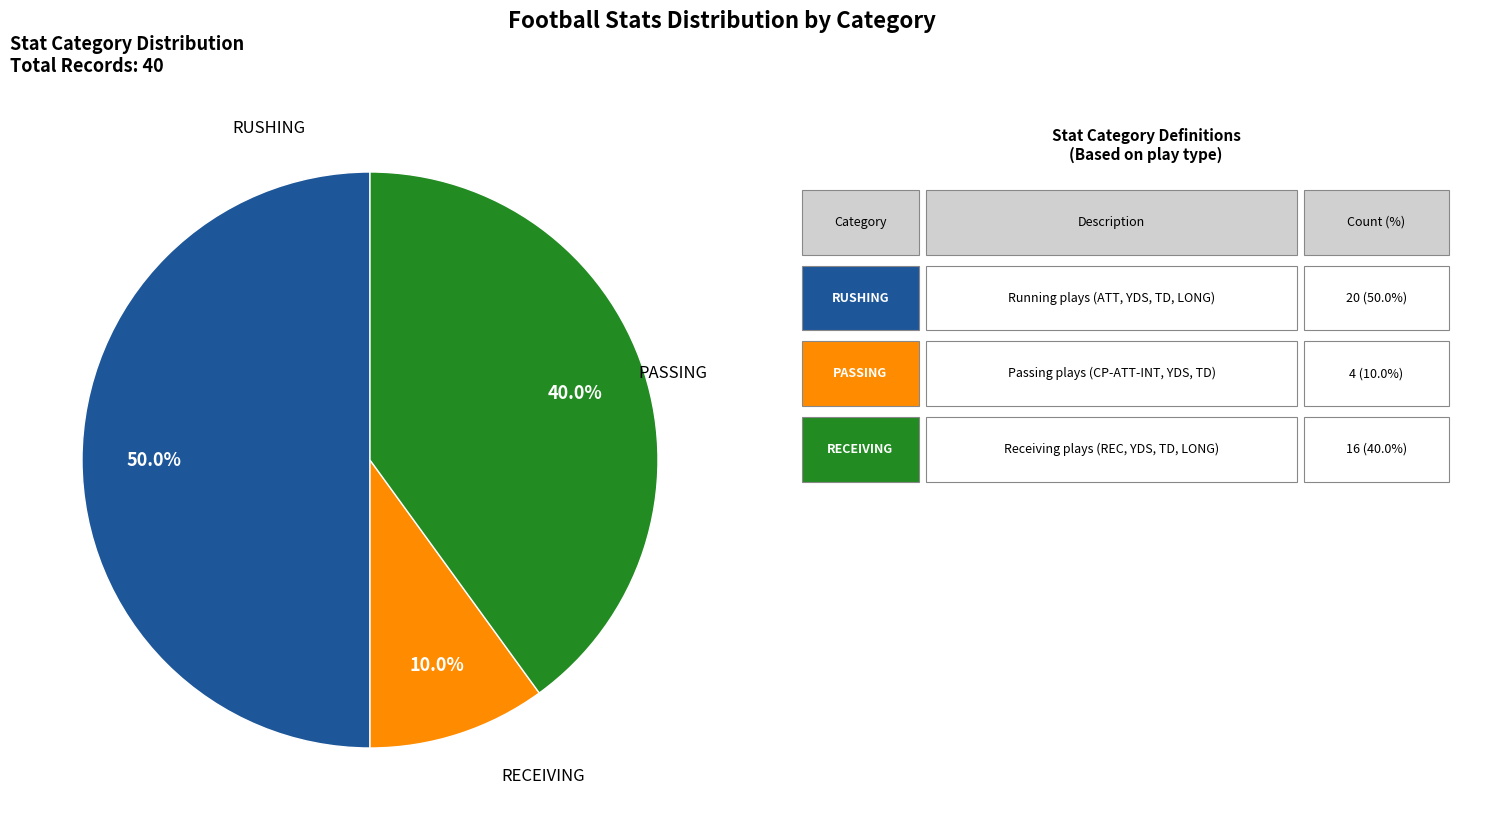

How many segments does this pie chart have?

3